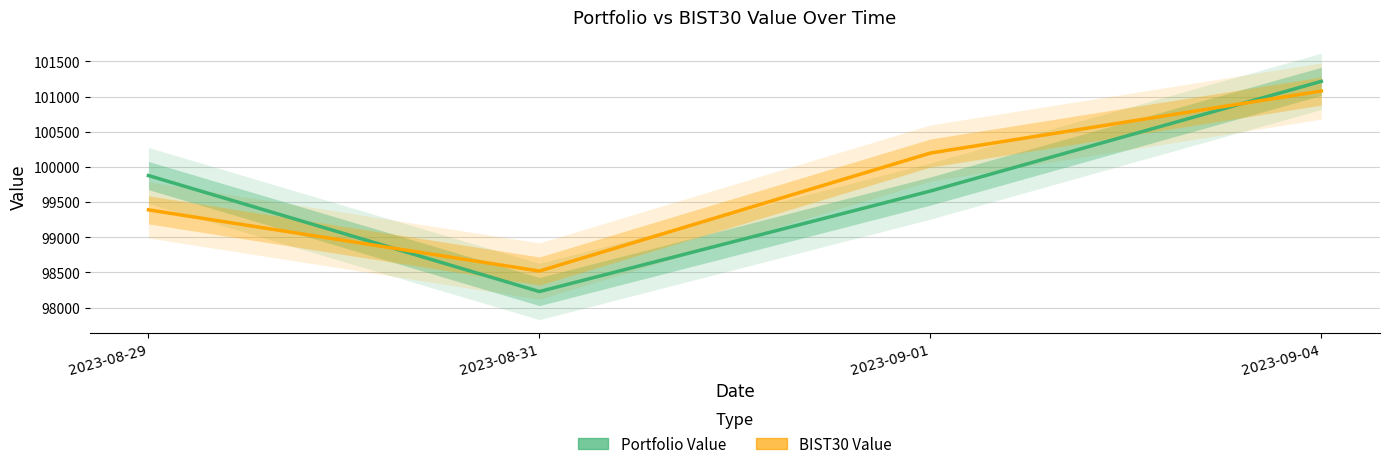

What are all the series names shown in the legend?

Portfolio Value, BIST30 Value